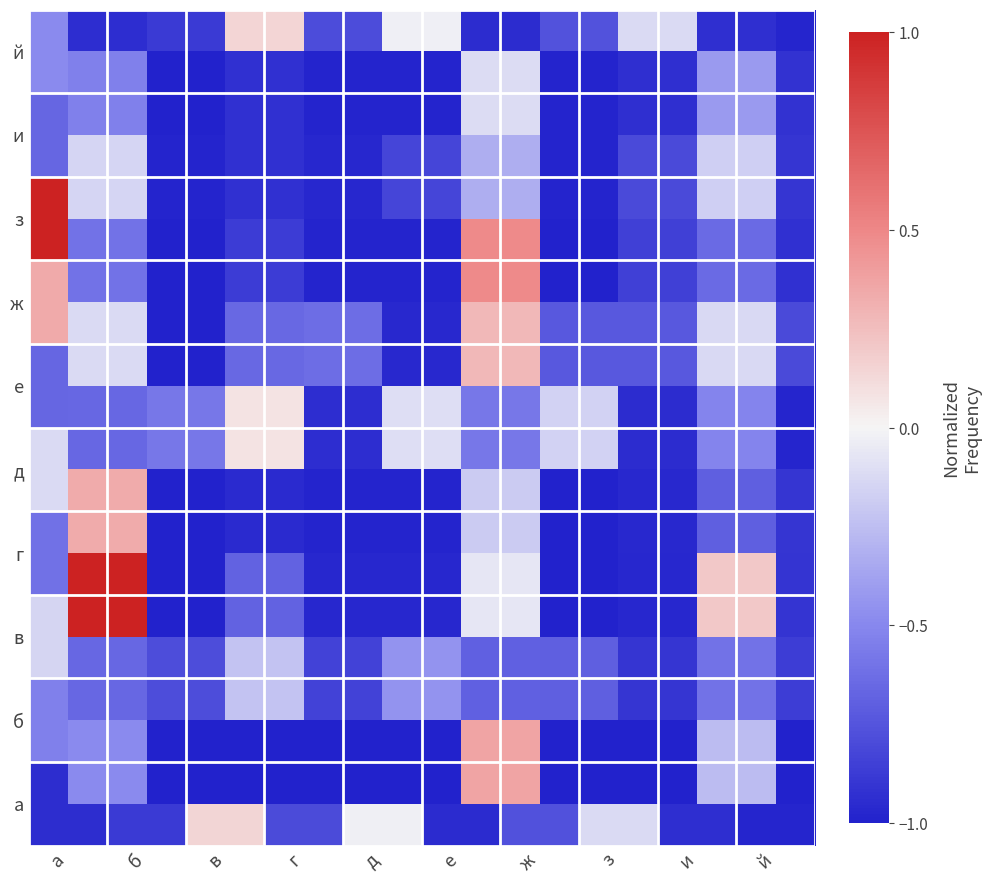

How many data points does each series have?

10